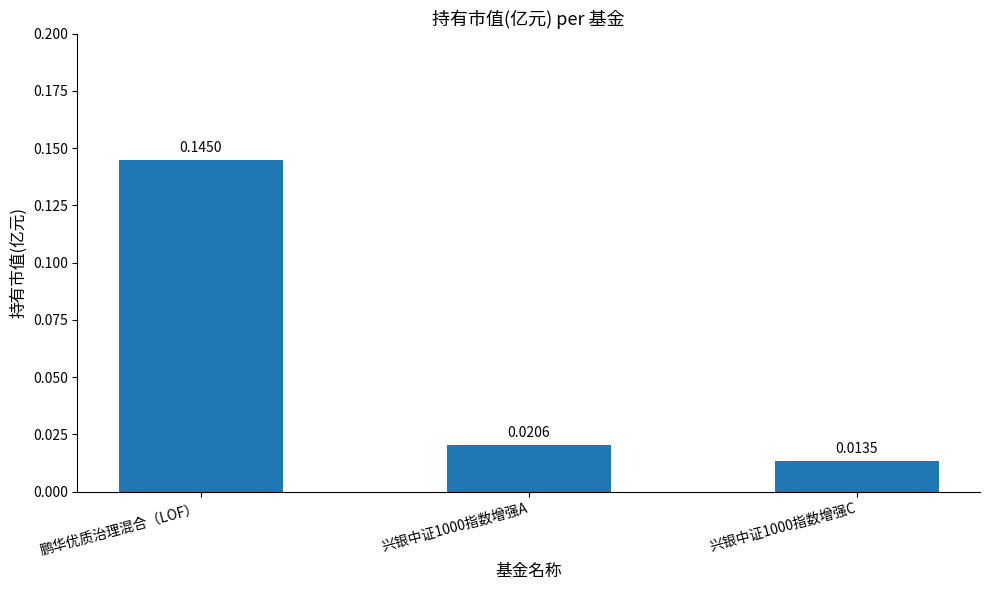

Which label corresponds to the largest value in the chart?

鹏华优质治理混合（LOF）